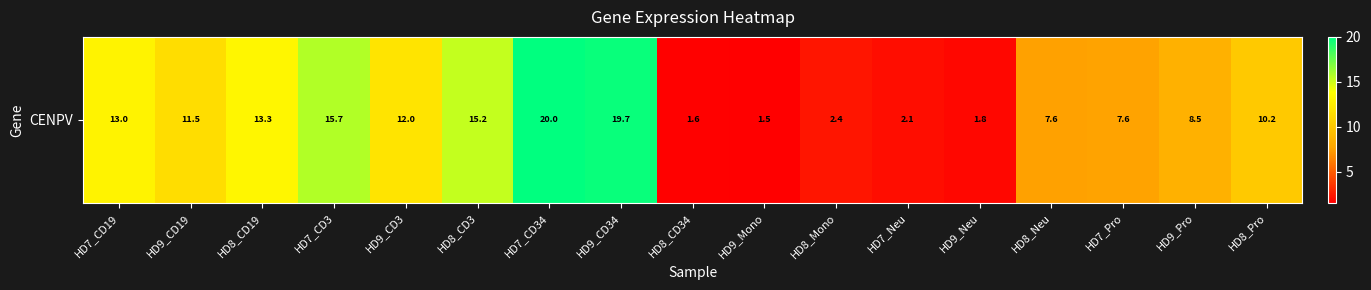

Is it true that the value at HD8_Pro is 10.2?

True